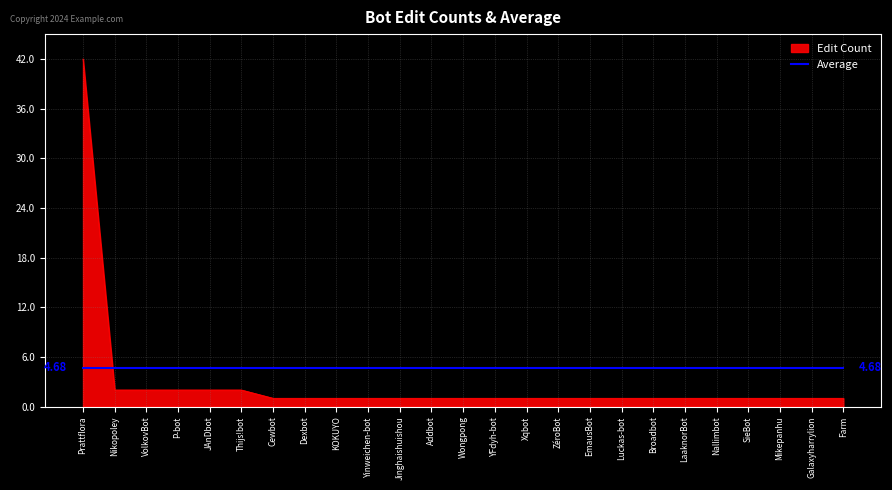

What is the maximum value shown in the chart?

42.0